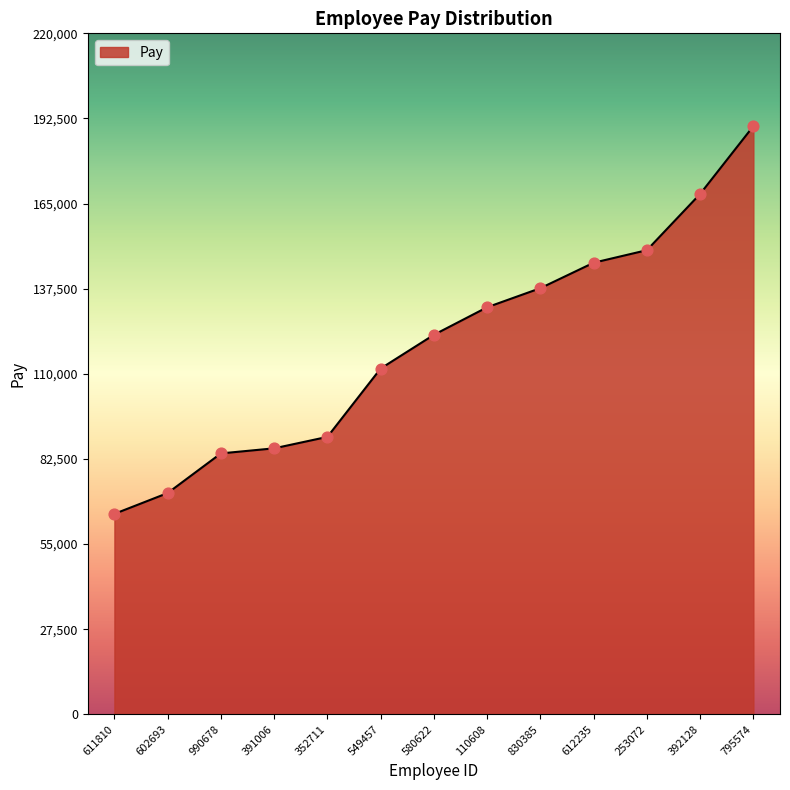

Which has a higher value, 795574 or 611810?

795574